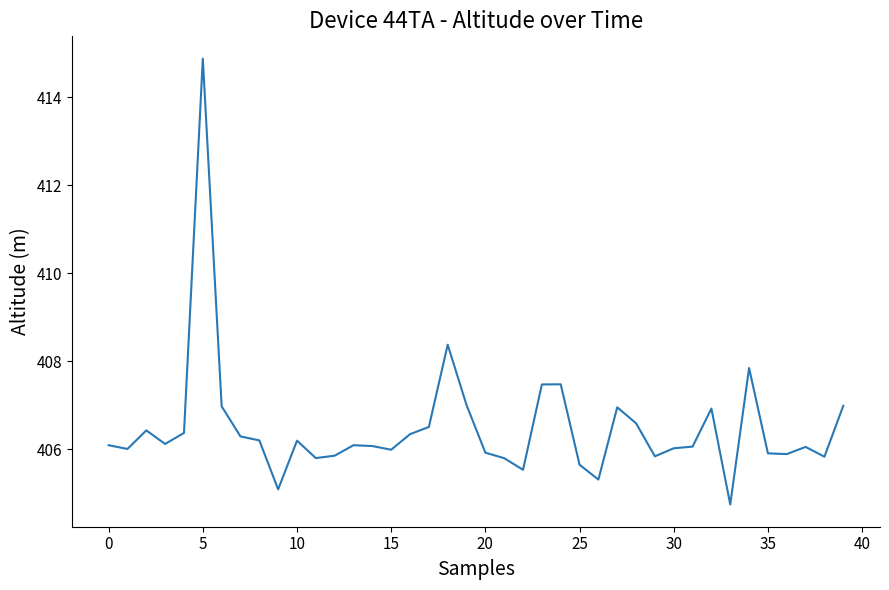

What is the maximum value shown in the chart?

414.9